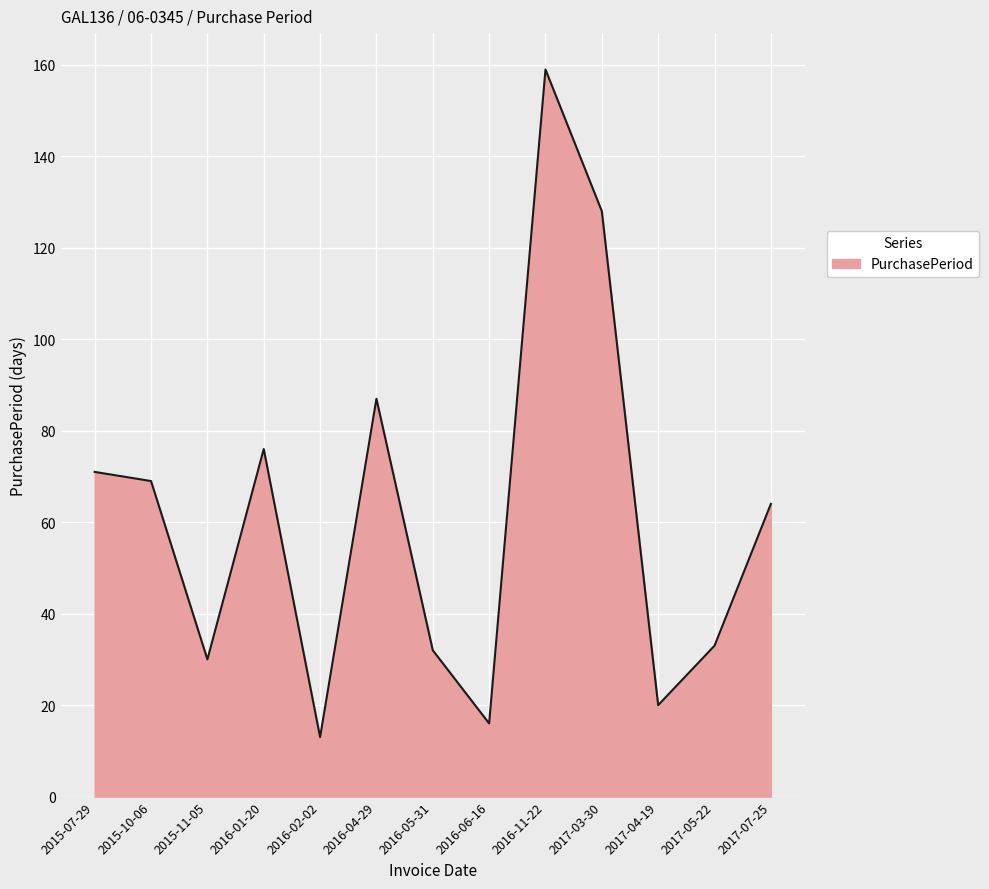

Which label corresponds to the largest value in the chart?

2016-11-22